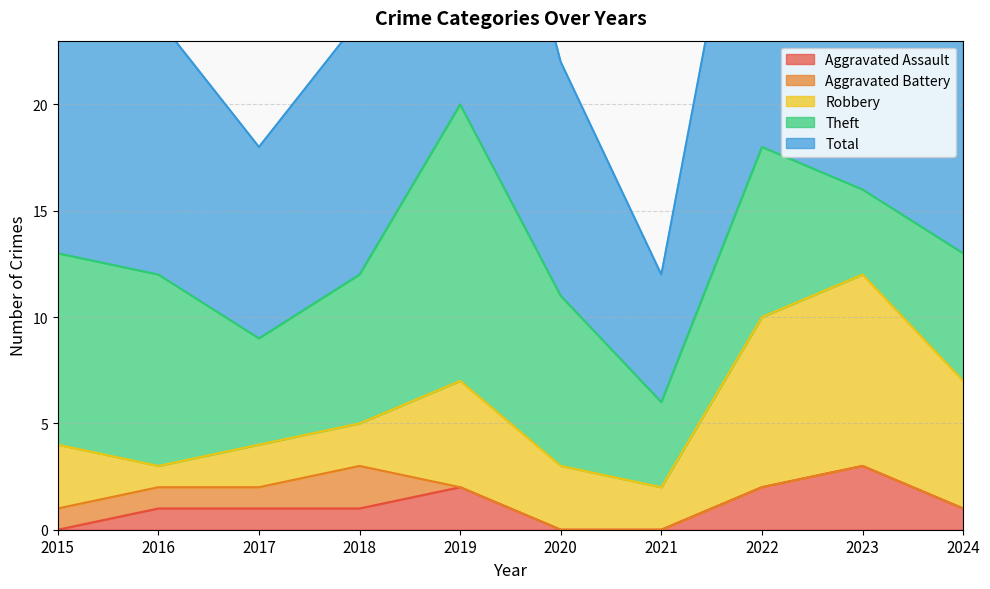

True or false: Aggravated Battery and Theft cross at least once.

False